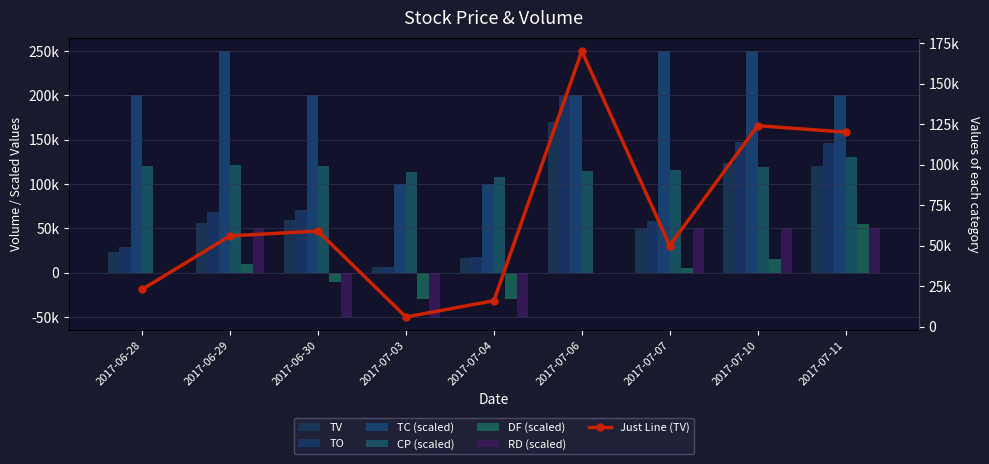

Where does the CP series first go above 119000?

2017-06-28